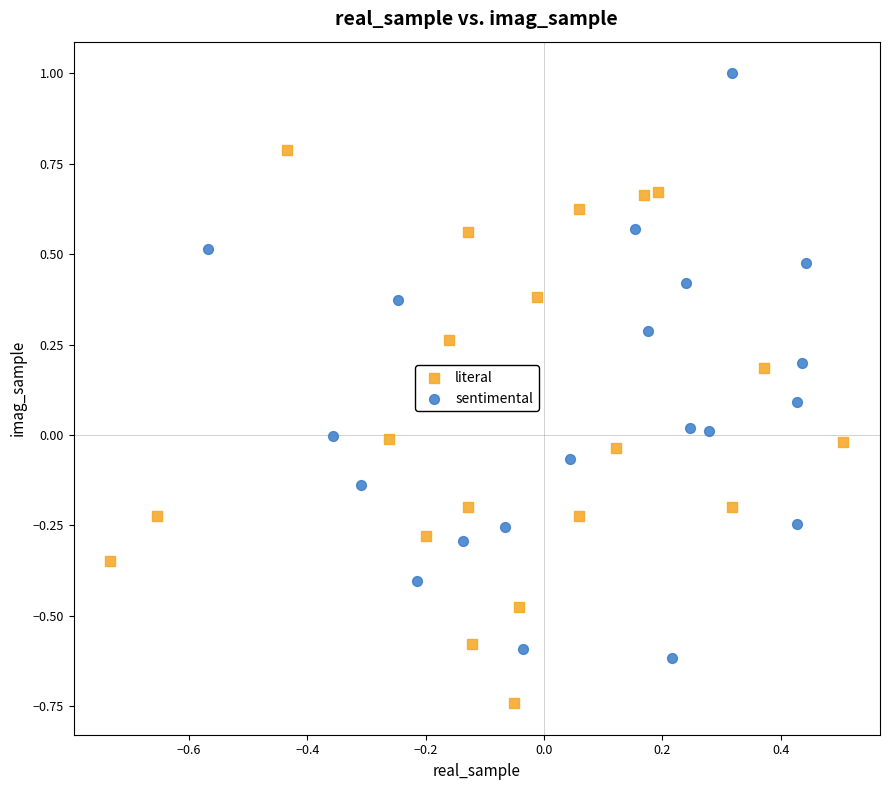

Which series has the widest spread of Y values?

sentimental